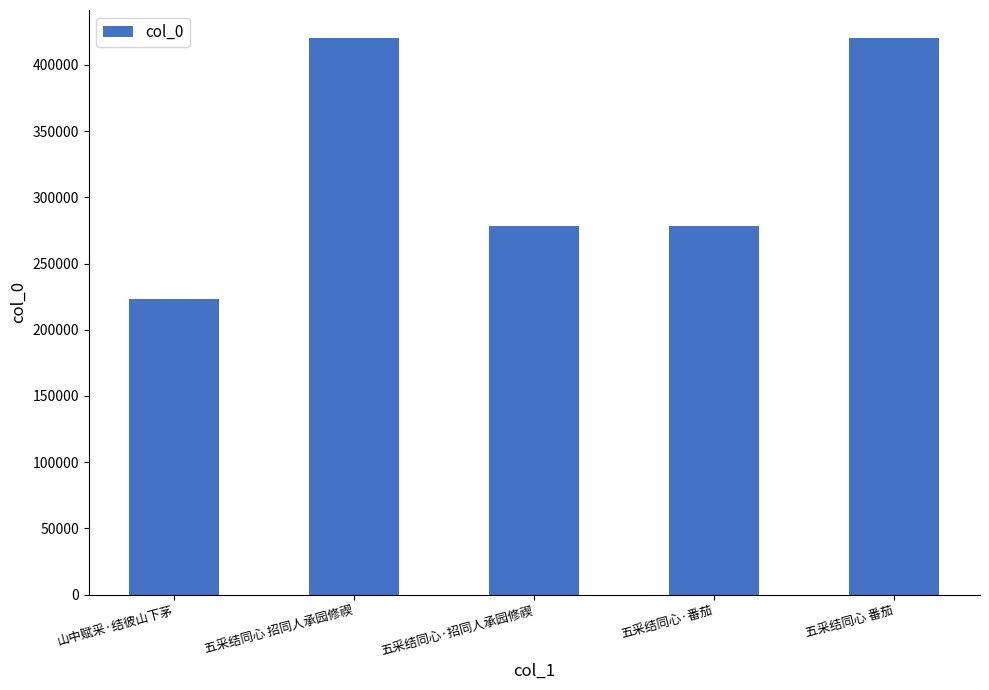

What is the difference between the maximum and minimum values?

197613